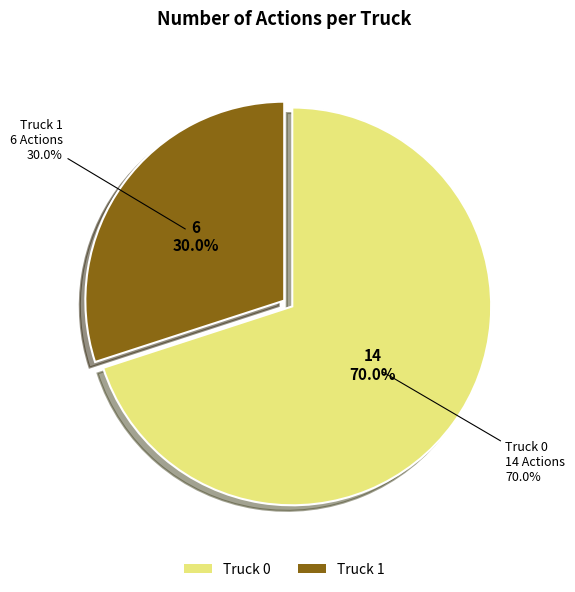

What percentage is the Truck 0 slice, to the nearest percent?

70%